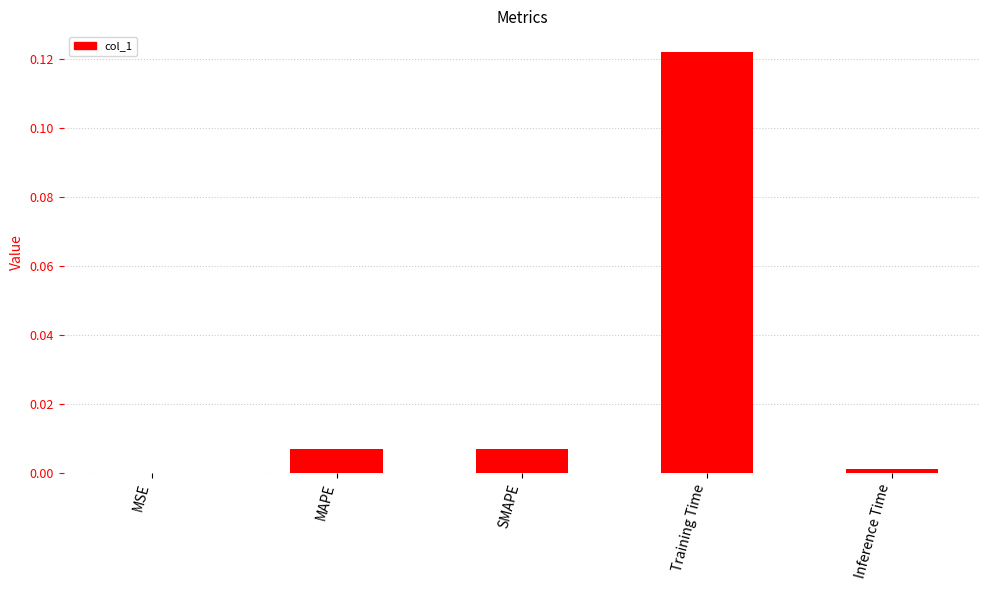

Which category has the highest value across all series?

Training Time